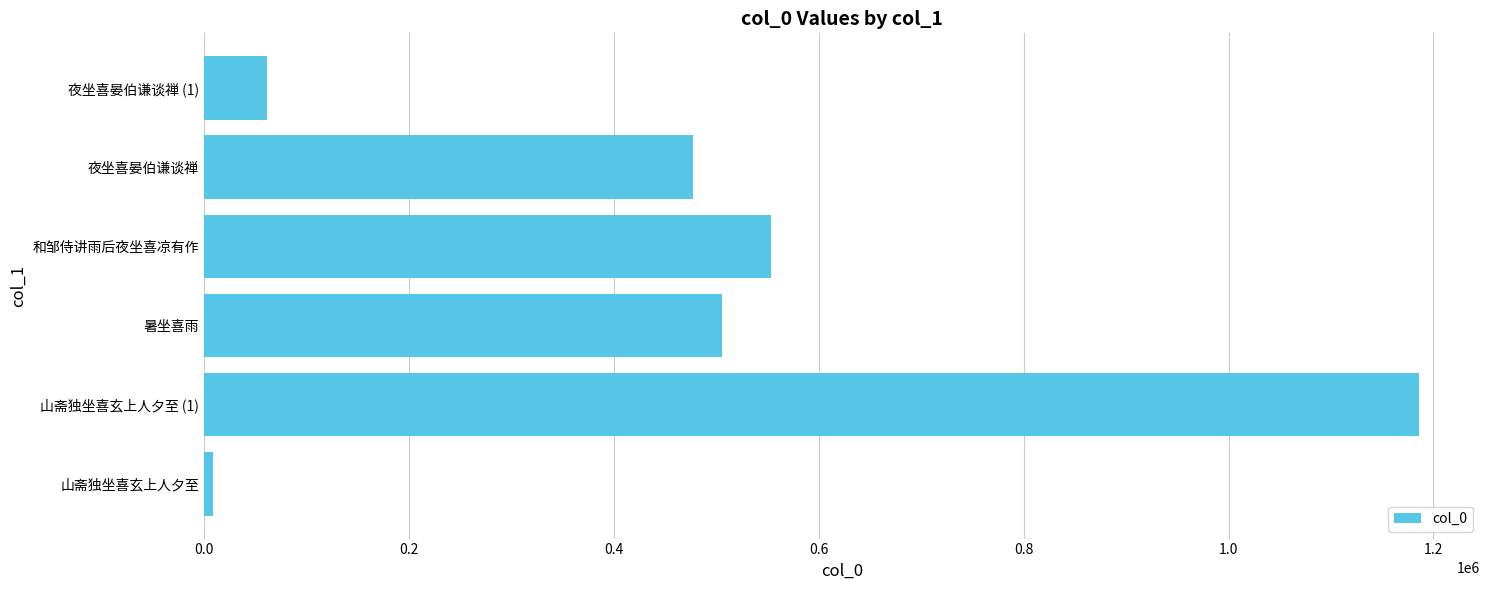

What is the minimum value shown in the chart?

9068